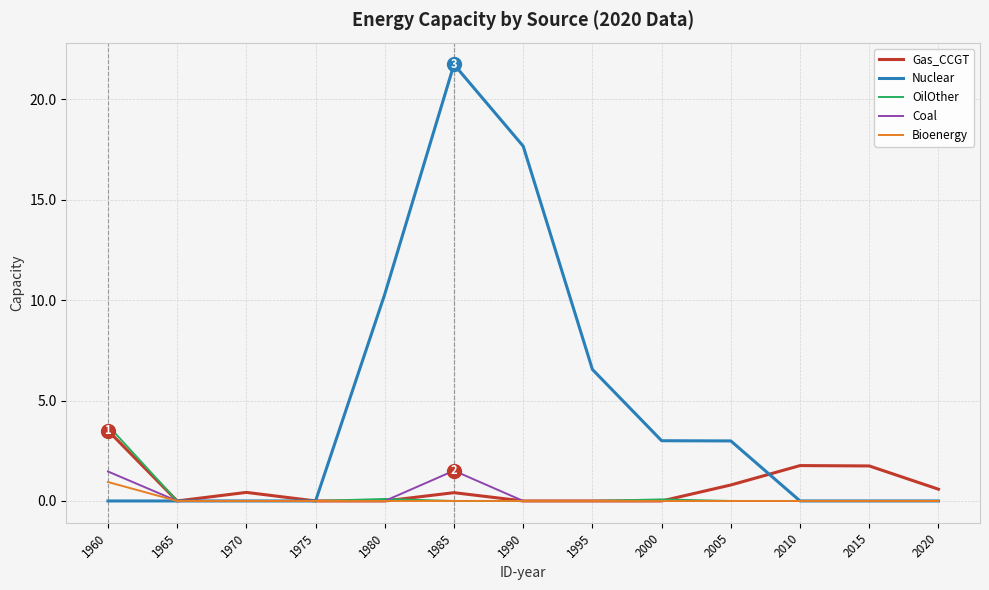

At which category does the chart reach its peak across all series?

1985